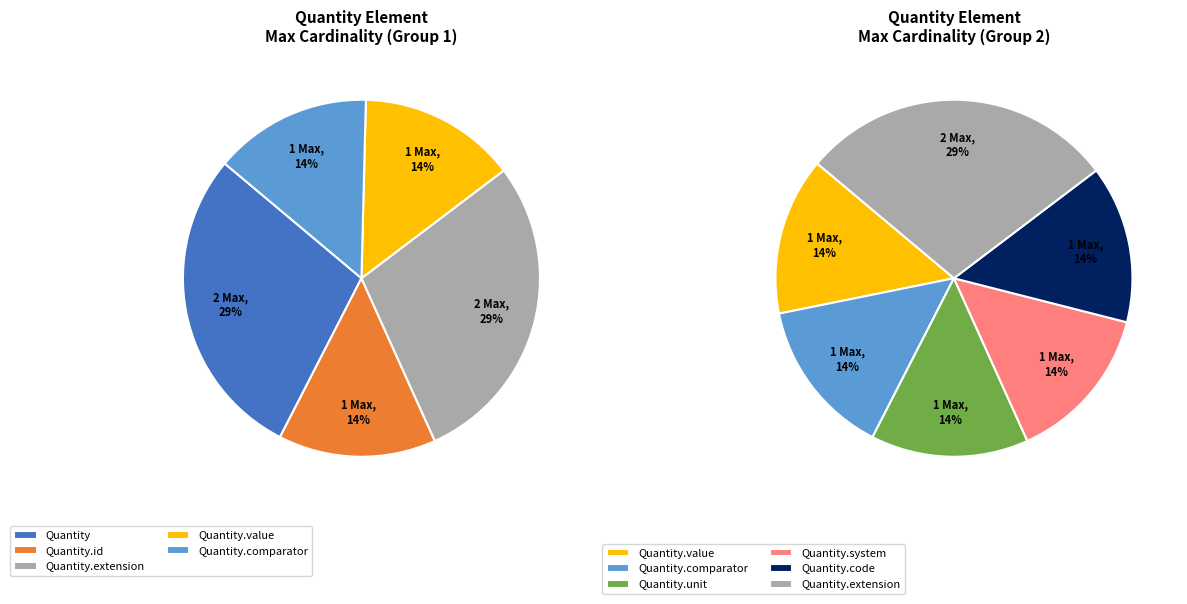

The Quantity.system slice represents 0% of the pie. True or false?

True